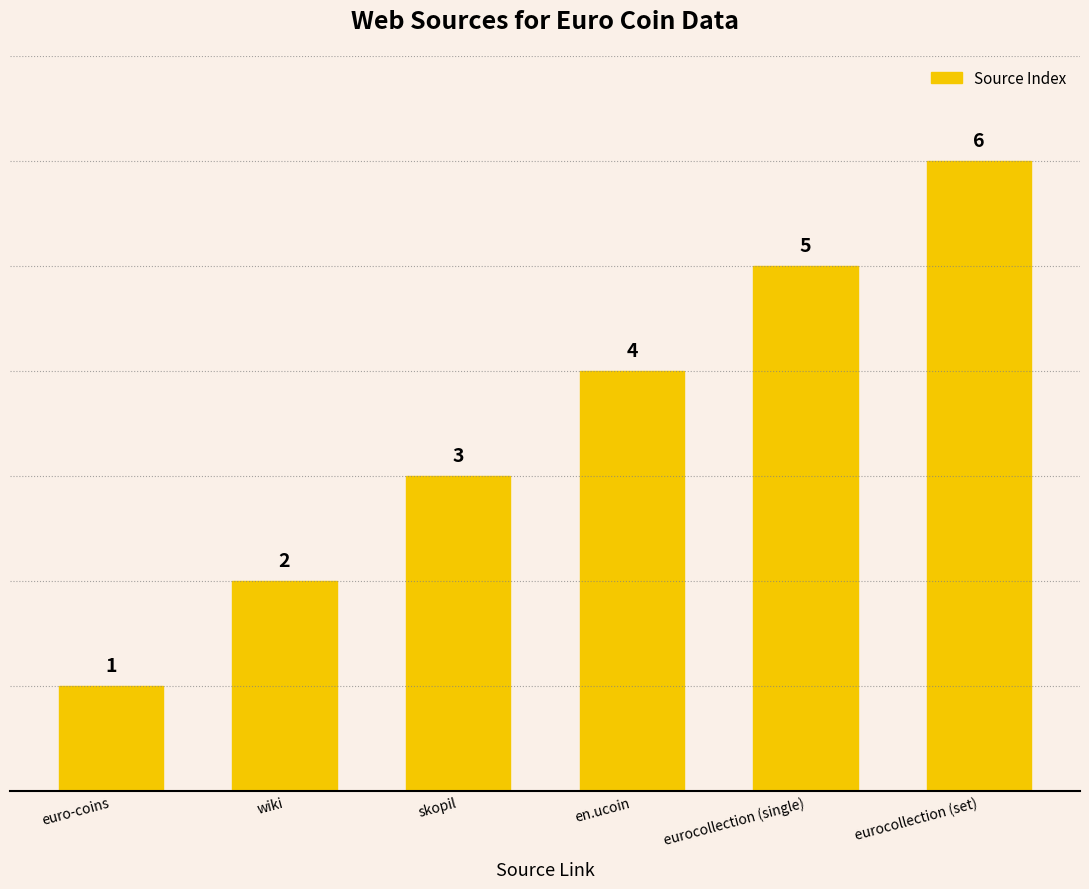

Reading left to right, extract all data points from this chart.

euro-coins=1	wiki=2	skopil=3	en.ucoin=4	eurocollection (single)=5	eurocollection (set)=6